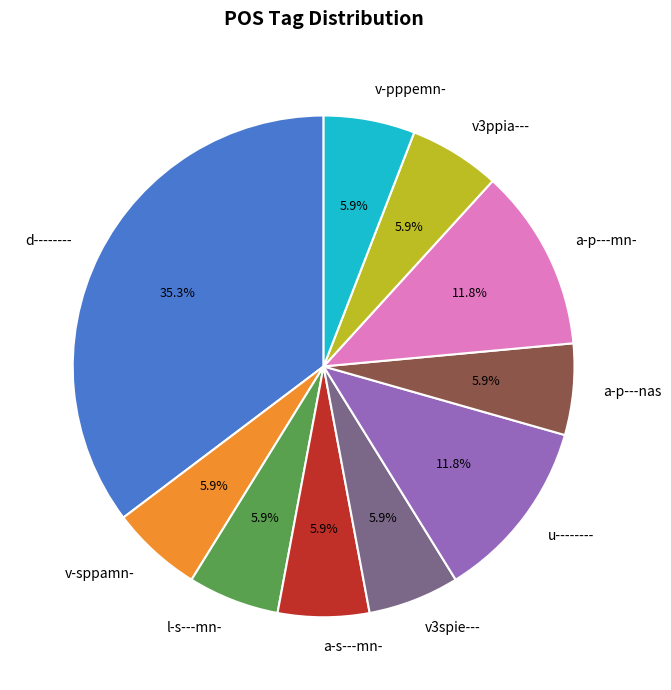

What is the largest slice in the pie chart?

d--------